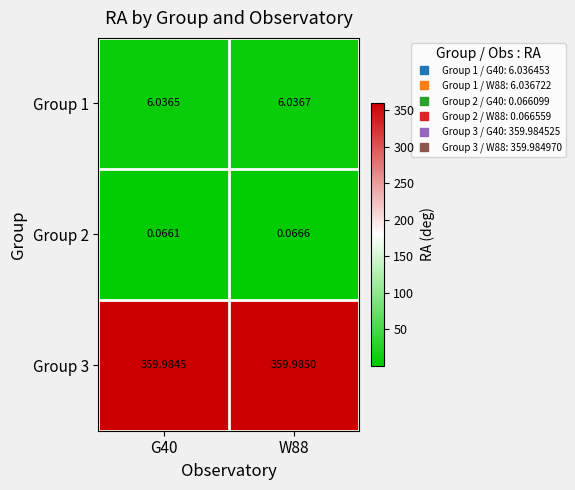

What is the total value across all series at G40?

366.1